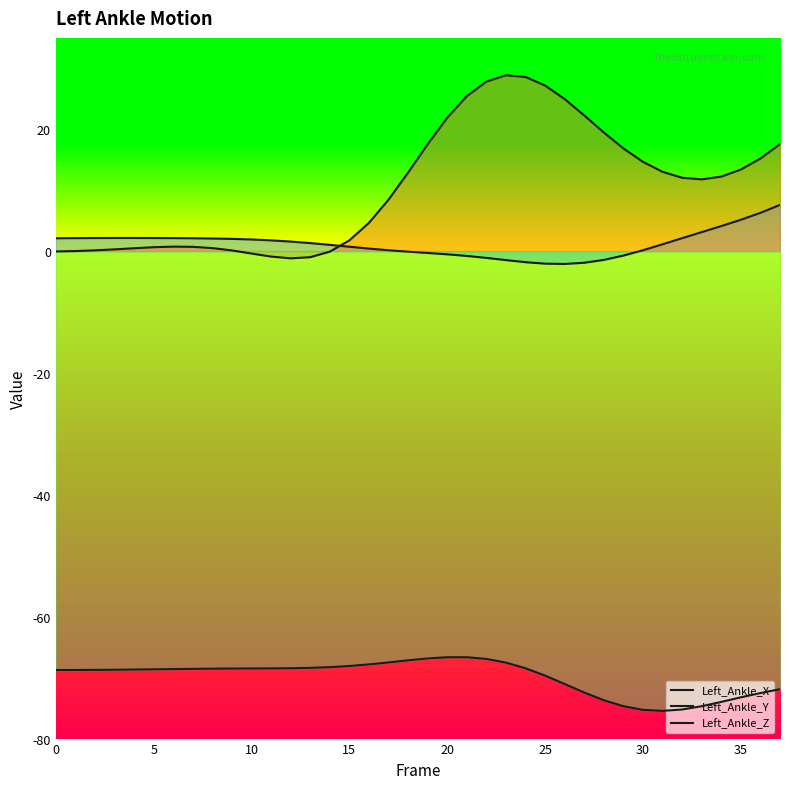

What is the average value of the Left_Ankle_Z series?

-69.9